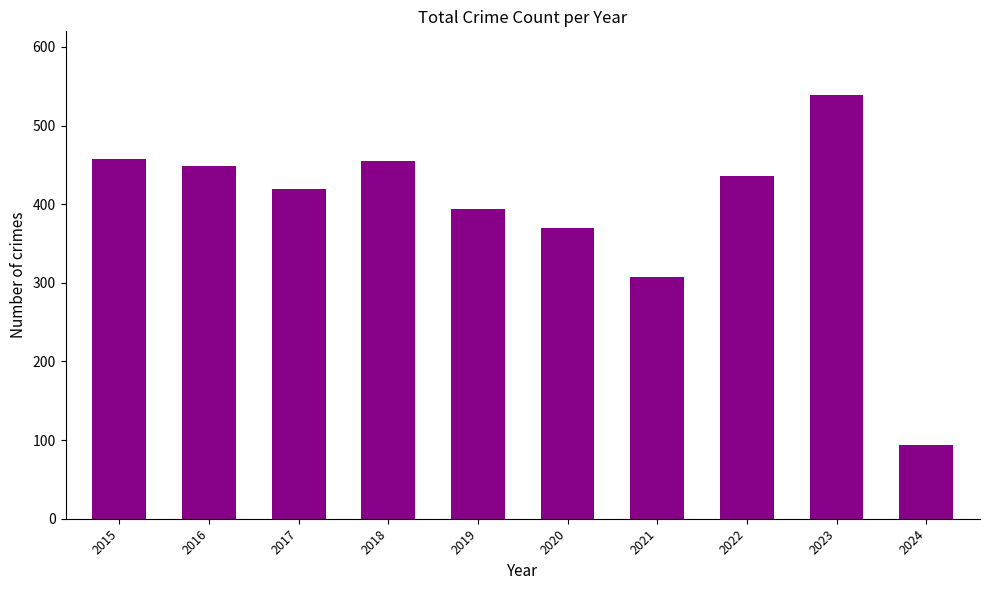

How many data points are less than 436?

5